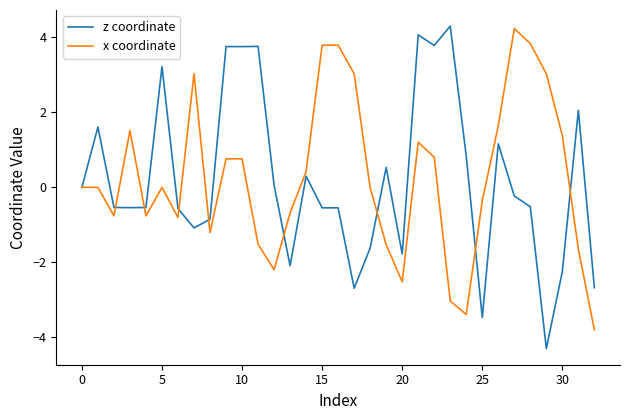

Rank the series by their average value, from highest to lowest.

x coordinate, z coordinate